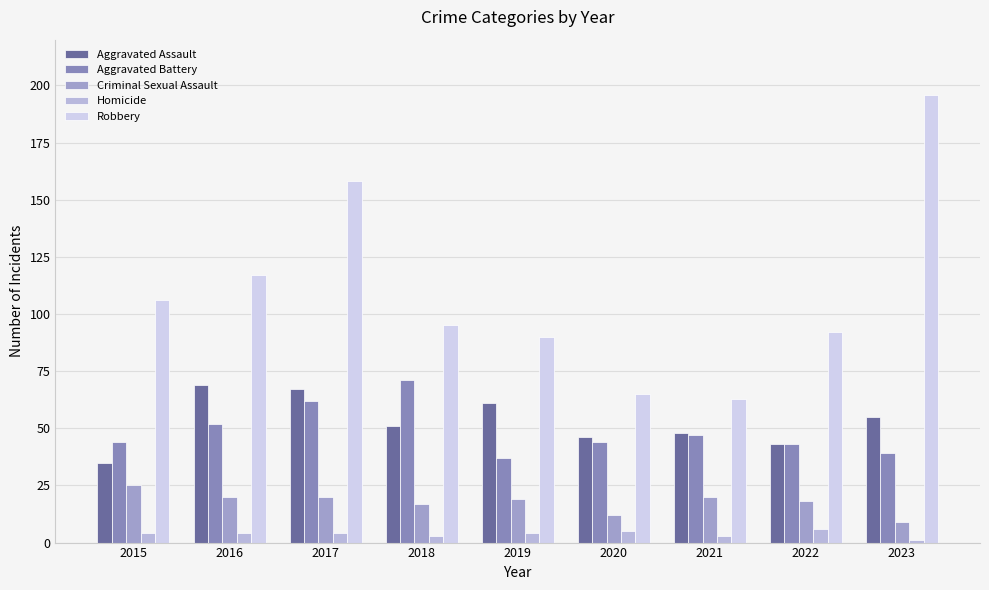

Is the value of Criminal Sexual Assault at 2019 greater than the value of Robbery at 2017?

No